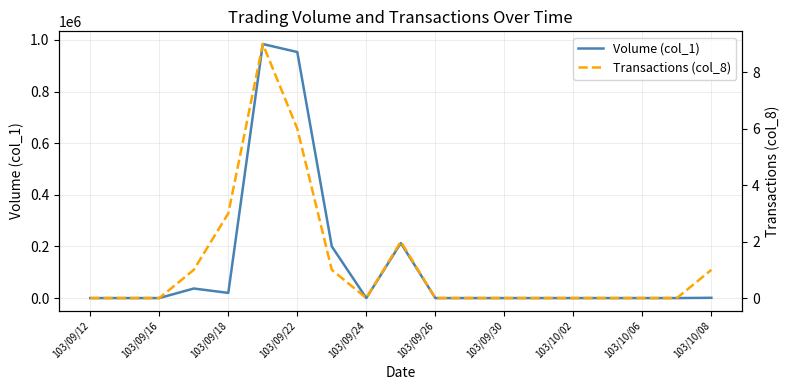

At which label does Transactions (col_8) reach its minimum?

103/09/12